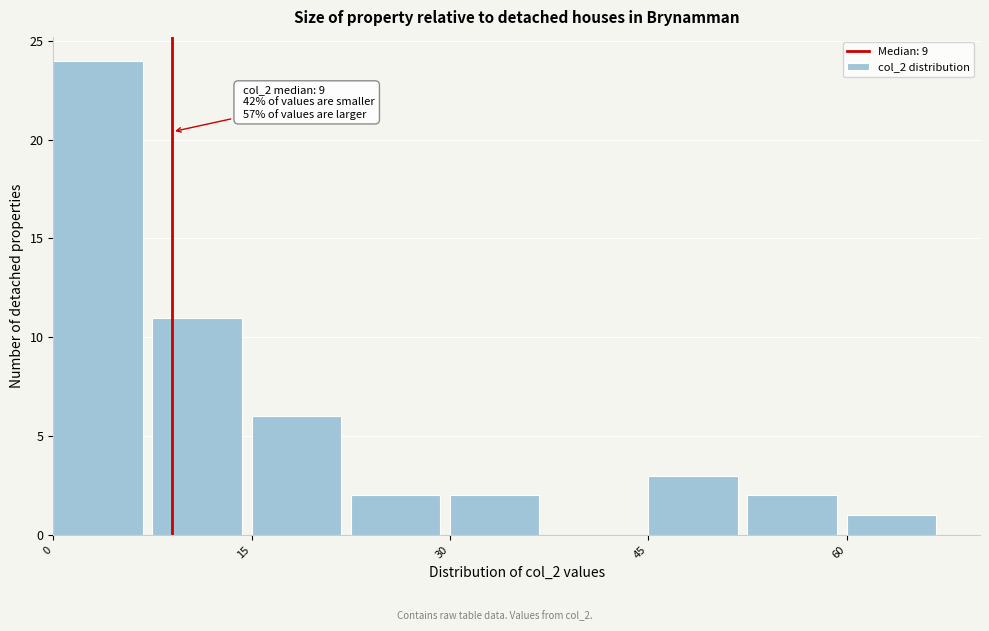

Read against the x-axis, roughly where is the centre of the tallest bar?

4